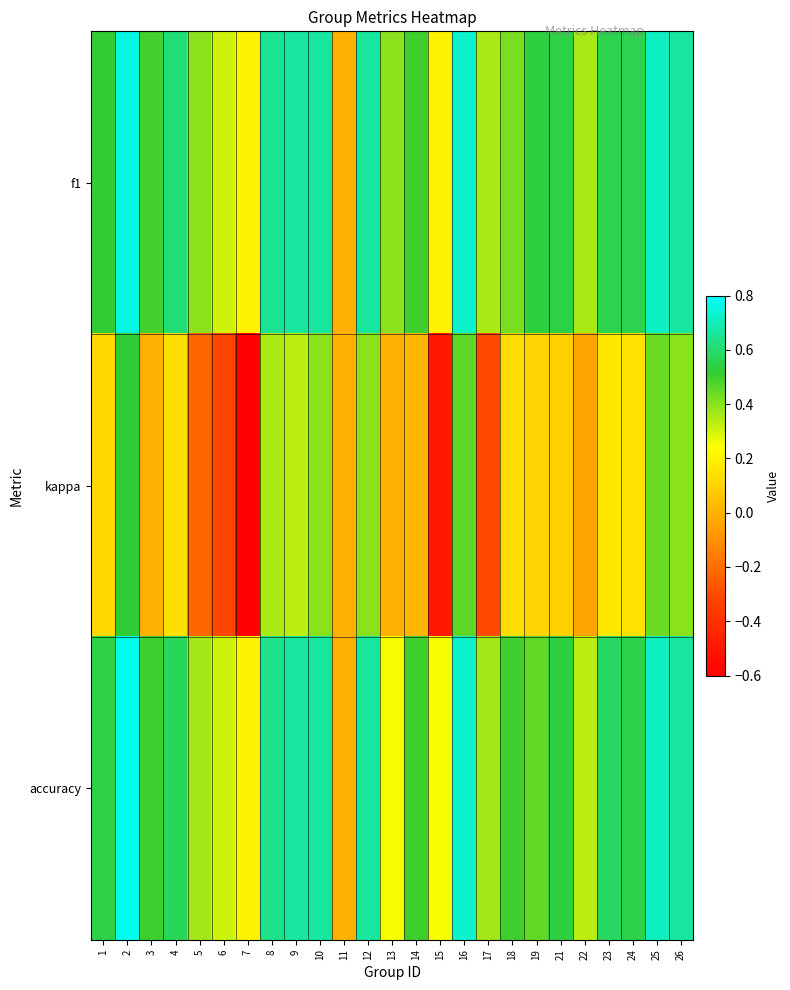

Reading right to left, what are all the values shown in this chart?

f1: 26=0.7	25=0.7	24=0.6	23=0.6	22=0.4	21=0.5	19=0.5	18=0.4	17=0.4	16=0.7	15=0.2	14=0.5	13=0.4	12=0.7	11=0.0	10=0.7	9=0.7	8=0.6	7=0.2	6=0.3	5=0.4	4=0.6	3=0.5	2=0.8	1=0.5
kappa: 26=0.4	25=0.4	24=0.2	23=0.2	22=-0.0	21=0.1	19=0.1	18=0.1	17=-0.3	16=0.5	15=-0.5	14=0.0	13=0.0	12=0.4	11=0.0	10=0.4	9=0.3	8=0.4	7=-0.6	6=-0.3	5=-0.2	4=0.1	3=0.0	2=0.5	1=0.1
accuracy: 26=0.7	25=0.7	24=0.6	23=0.6	22=0.3	21=0.5	19=0.5	18=0.5	17=0.4	16=0.7	15=0.2	14=0.5	13=0.2	12=0.7	11=0.0	10=0.7	9=0.7	8=0.6	7=0.2	6=0.3	5=0.4	4=0.6	3=0.5	2=0.8	1=0.5